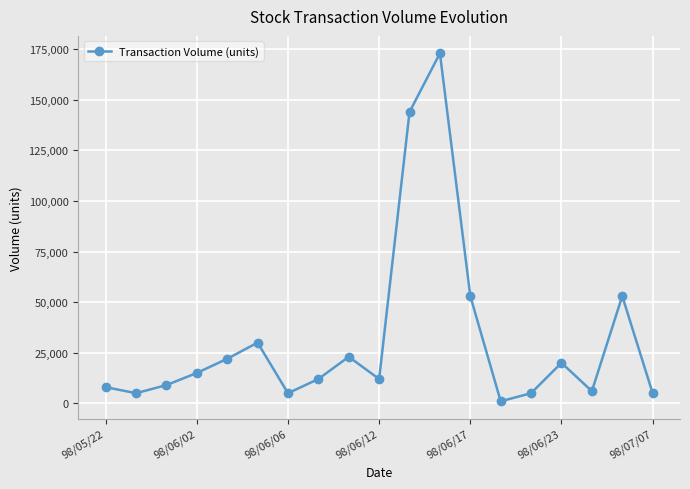

What is the maximum value shown in the chart?

173000